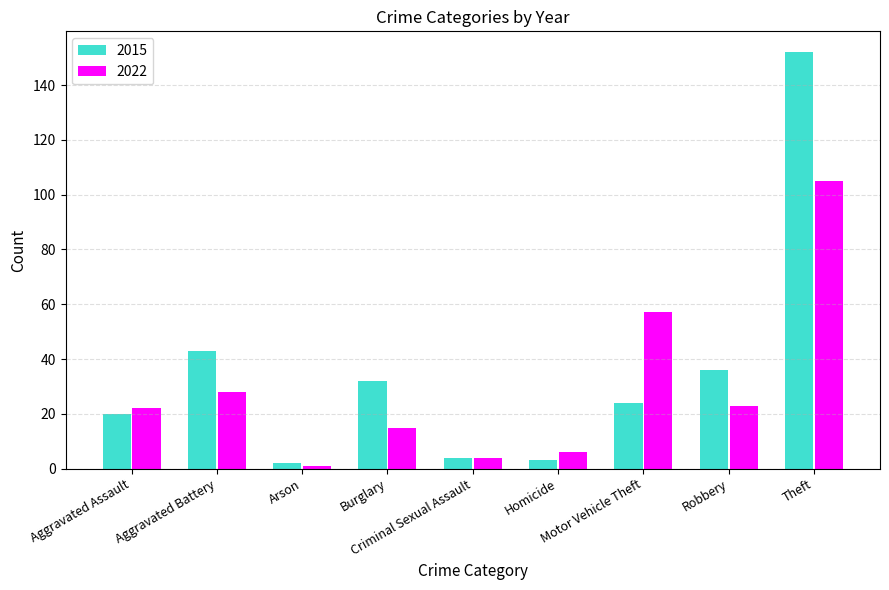

What are all the series names shown in the legend?

2015, 2022